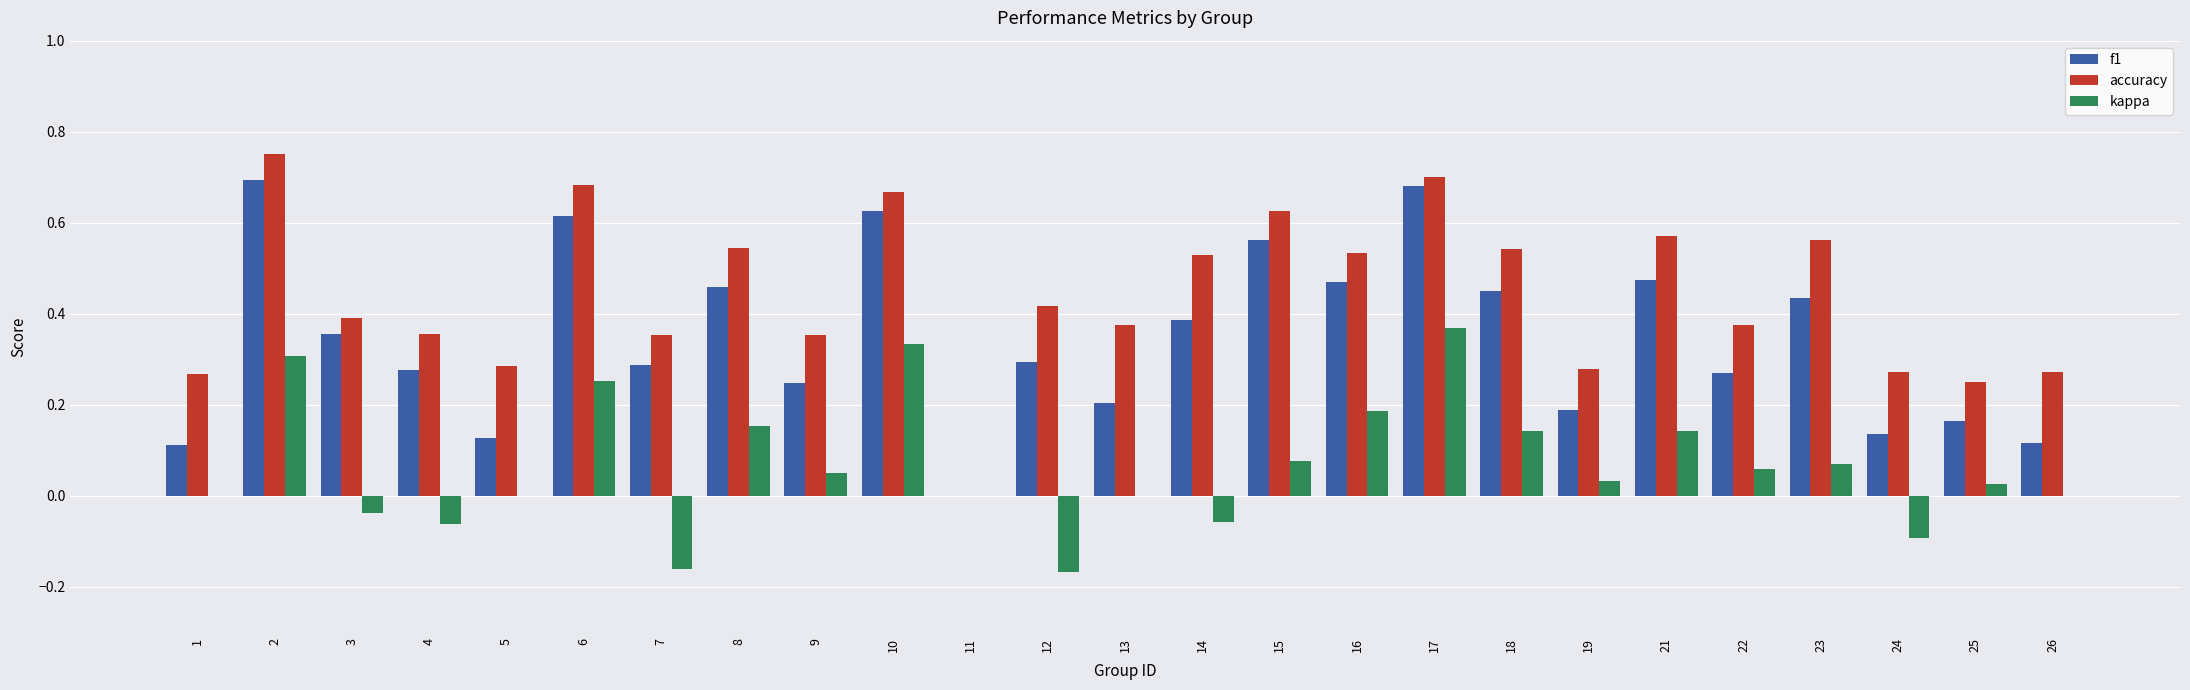

Which series changed the most between 4 and 14?

accuracy